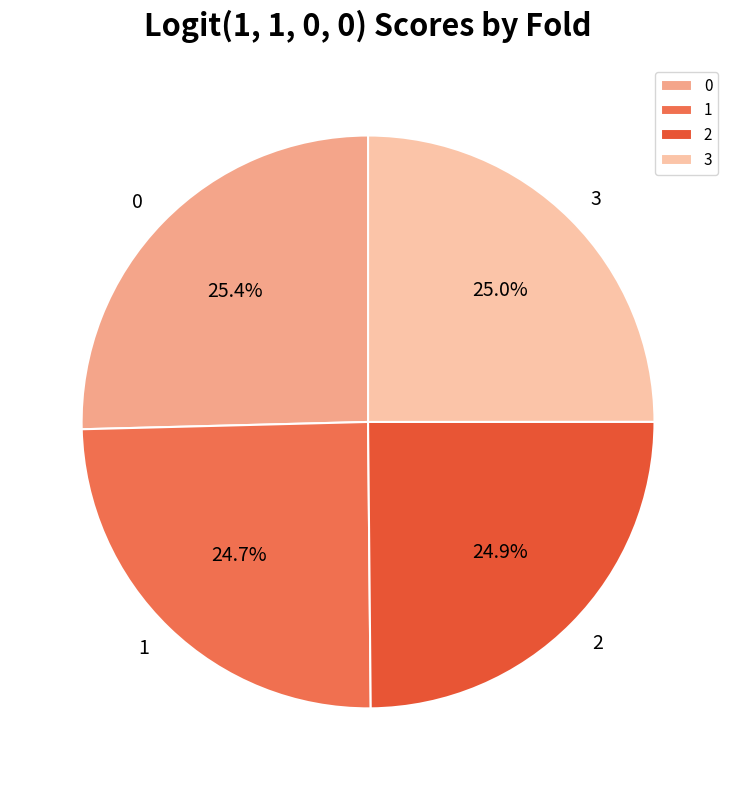

How much of the chart is everything except 0?

74.6%